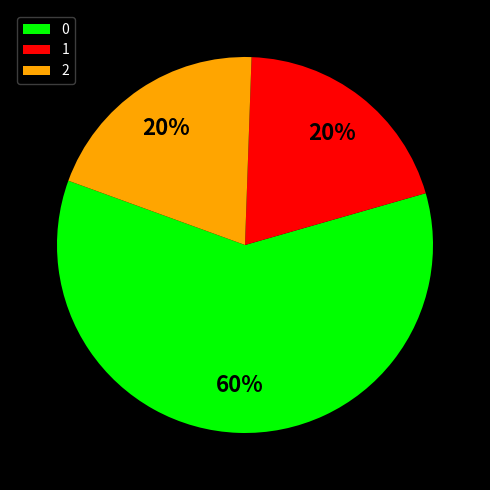

Is it true that 2 is 20% of the pie?

True